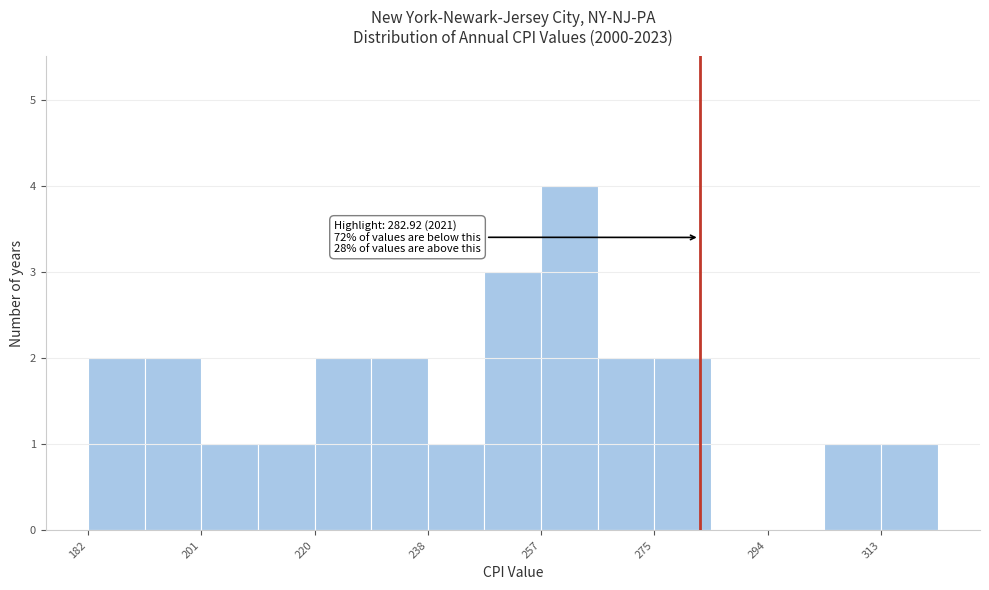

Over which range of the x-axis is the bar tallest?

256 to 266